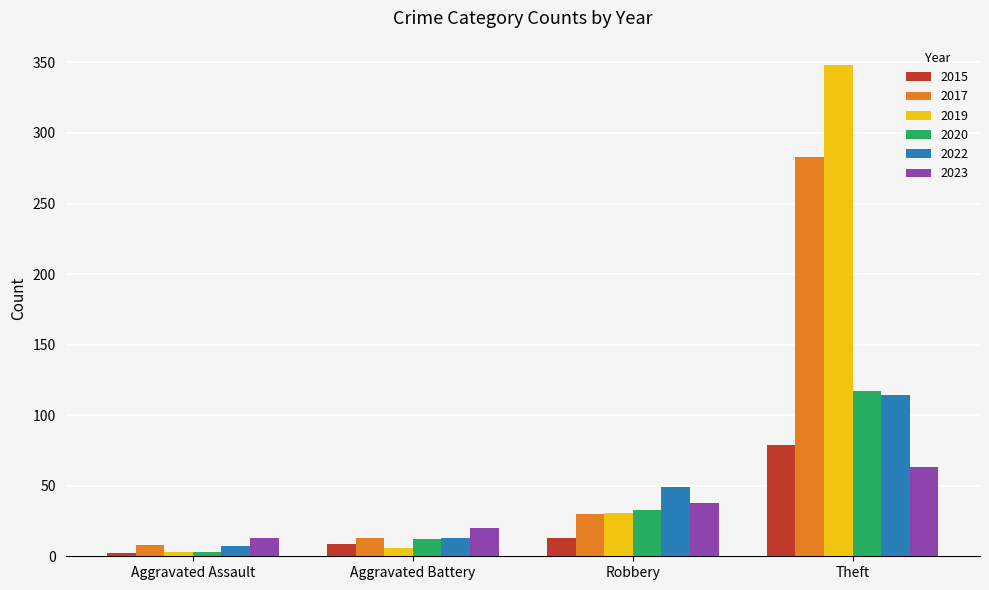

The value of 2023 at Robbery is 38. True or false?

True